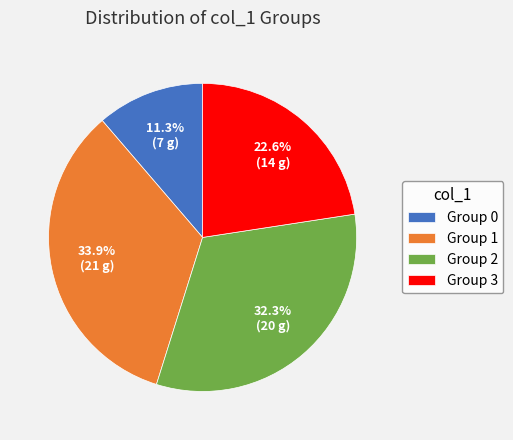

How much of the chart is everything except Group 0?

88.7%